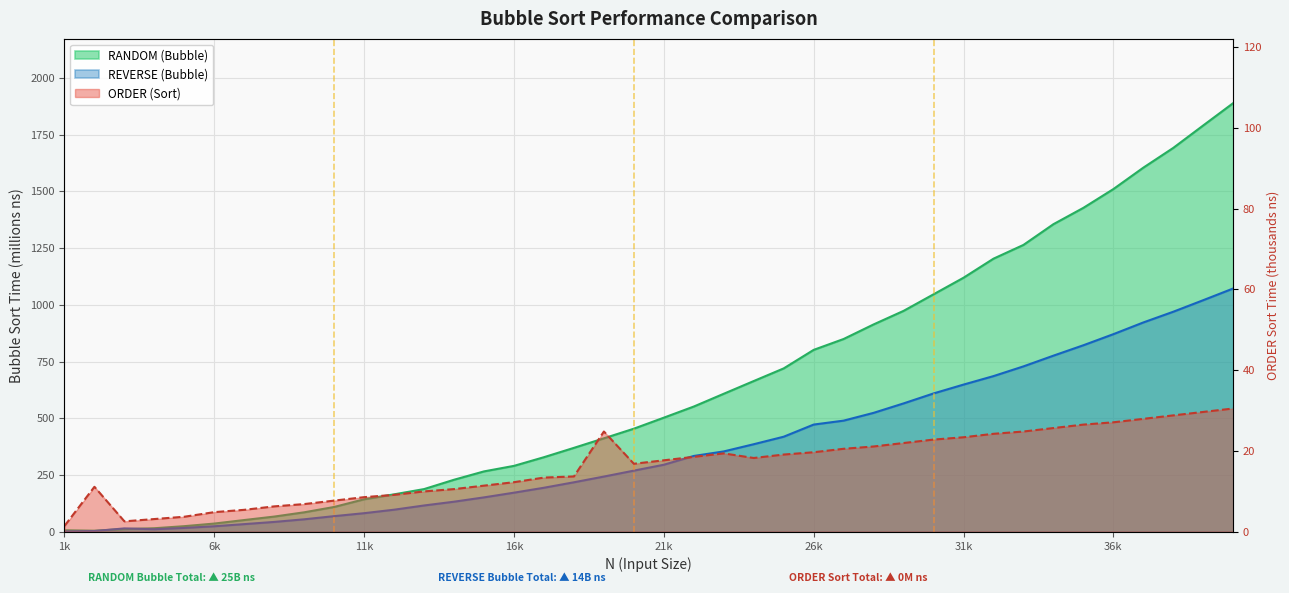

What are all the series names shown in the legend?

ORDER (Sort), RANDOM (Bubble), REVERSE (Bubble)